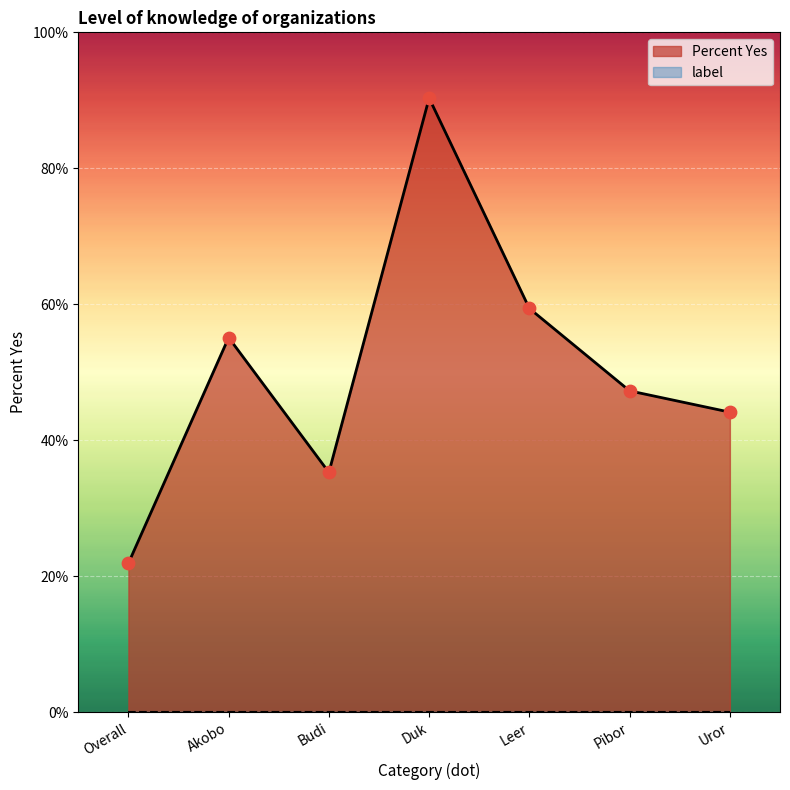

Which series reaches the minimum Y coordinate?

label